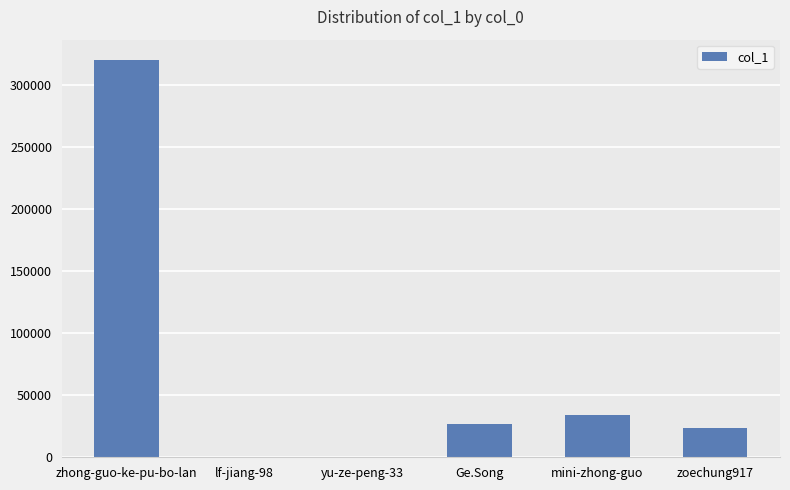

At which label is the value closest to 160201?

mini-zhong-guo